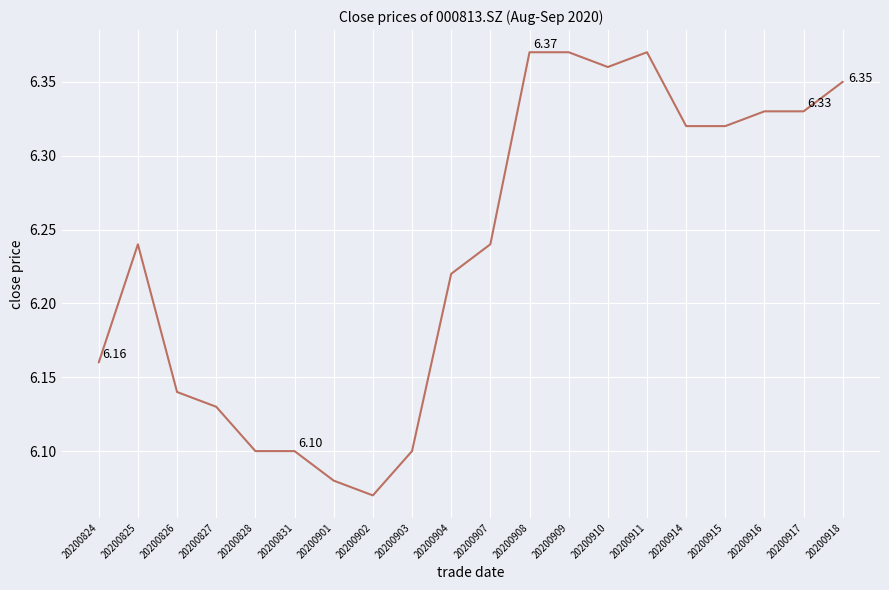

What is the difference between the maximum and minimum values?

0.3